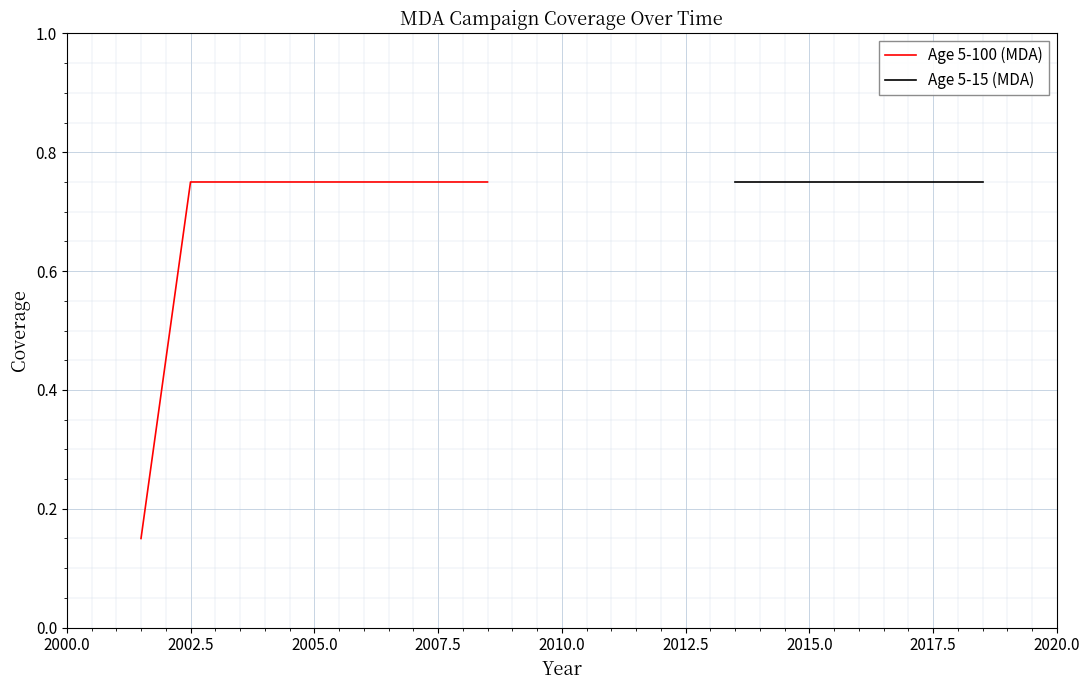

Where is the data nearest to the value 0?

Age 5-100 (MDA)